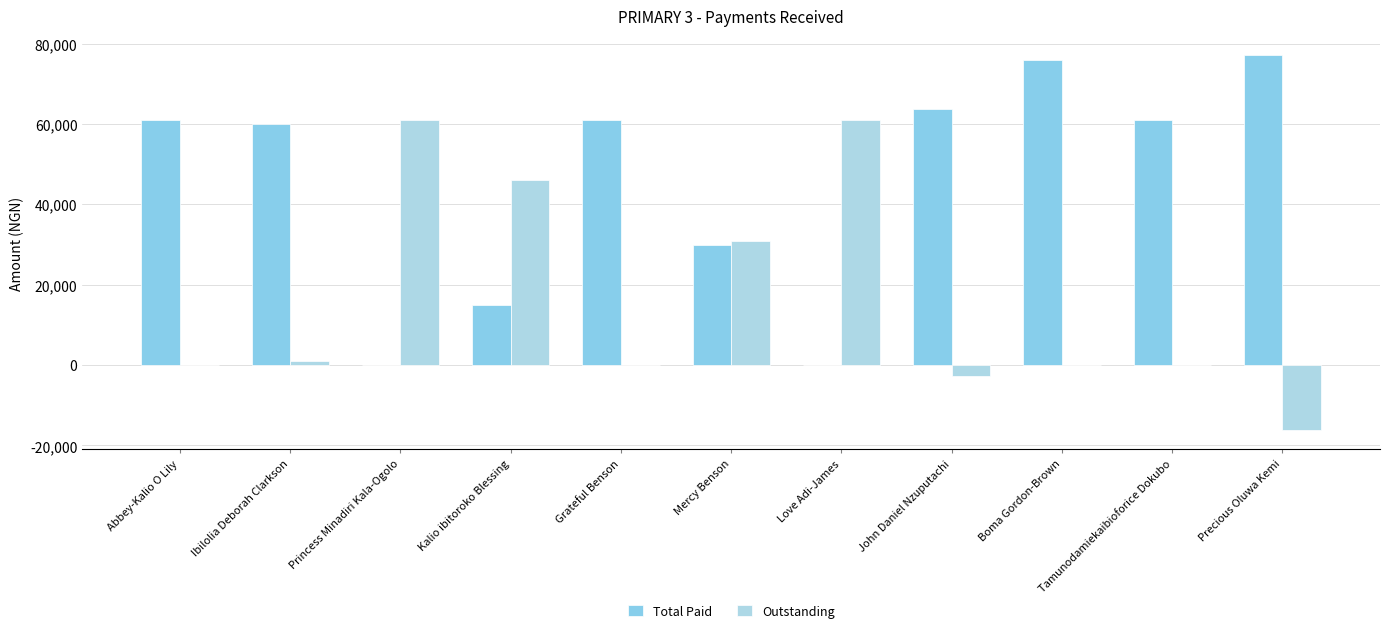

Read the Total Paid value at Mercy Benson, to the nearest 100.

30000